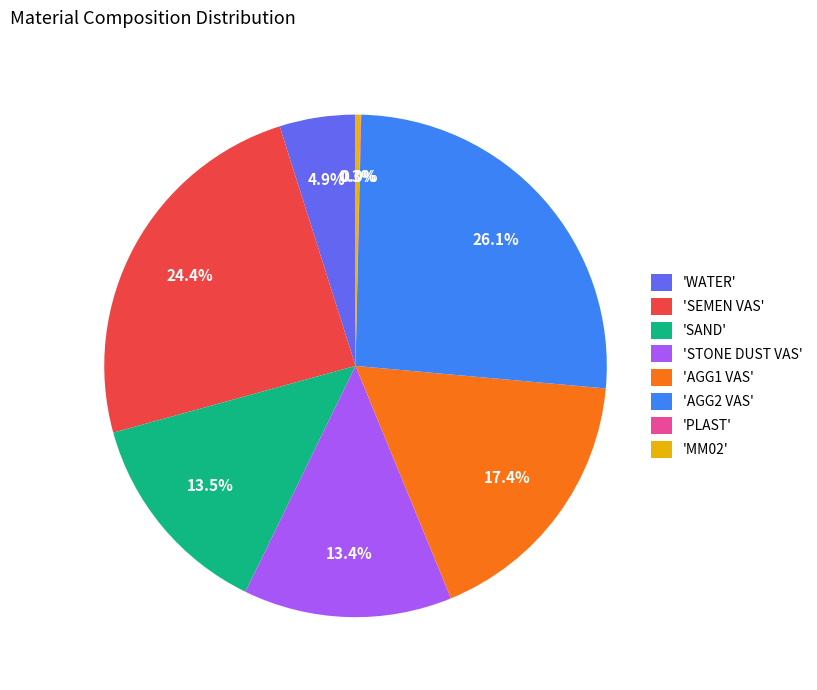

Is there a majority slice in this chart?

No